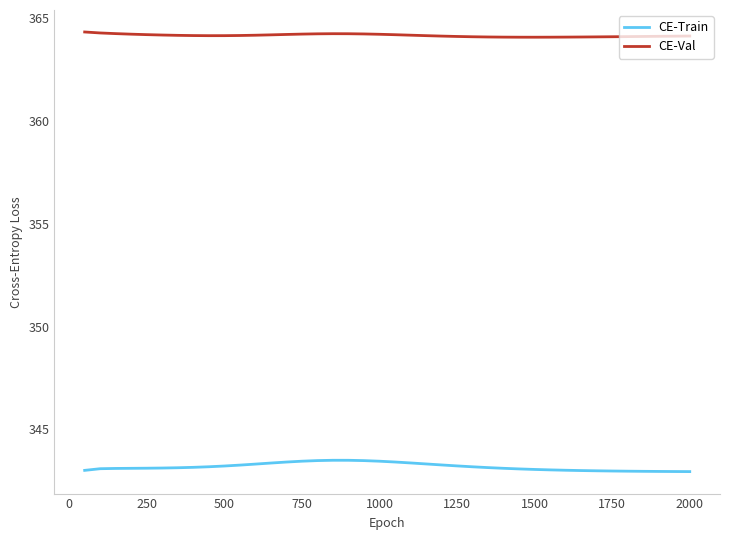

What is the difference between the maximum and minimum values in the CE-Train series?

0.6